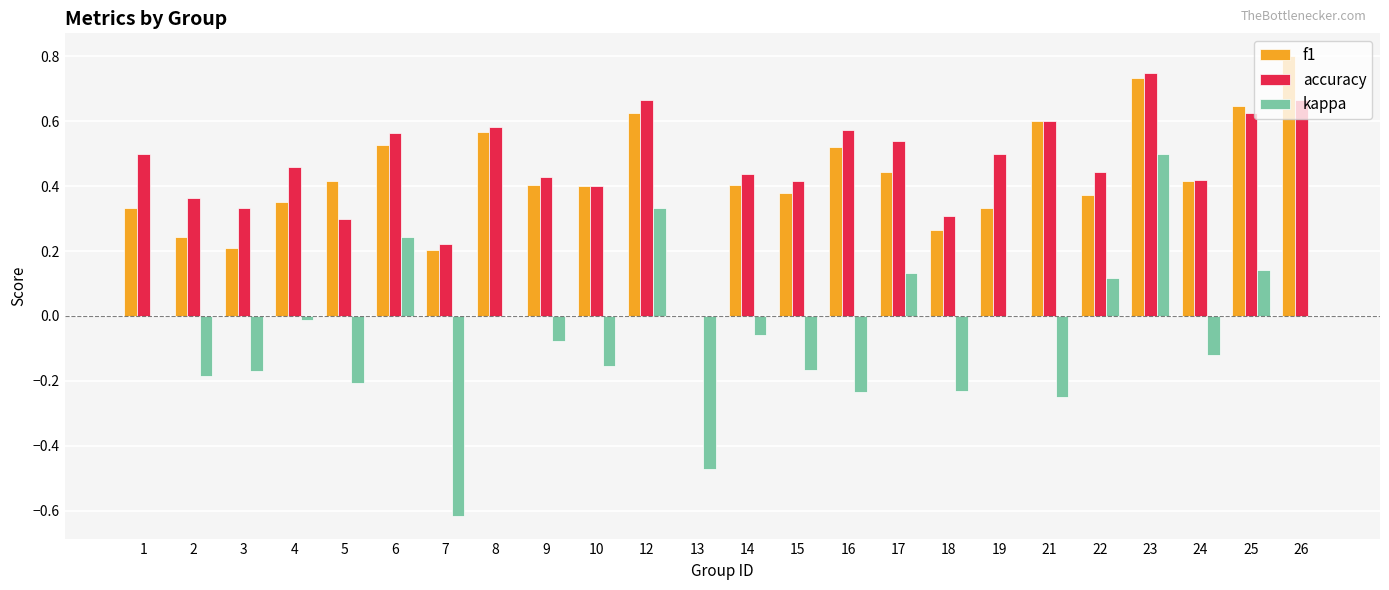

Which series changed the most between 21 and 23?

kappa